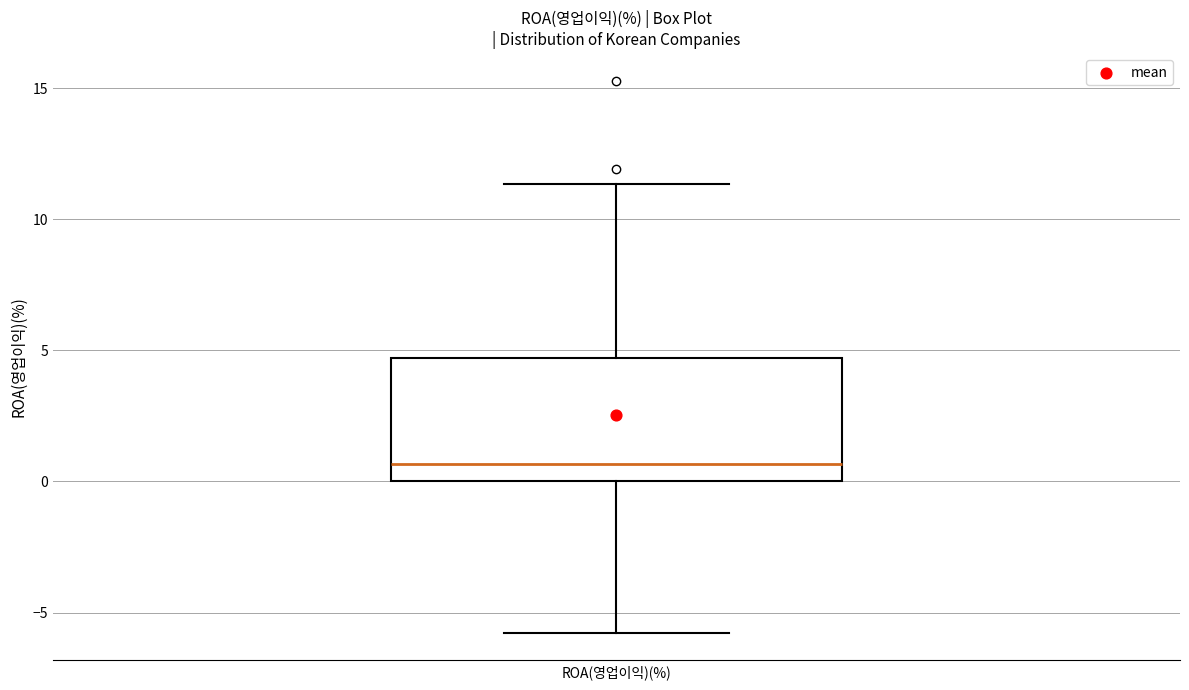

Where does the median line of the box for ROA(영업이익)(%) sit on the y-axis? The values are not printed on the chart, so give them approximately, as read against the axis.

0.5